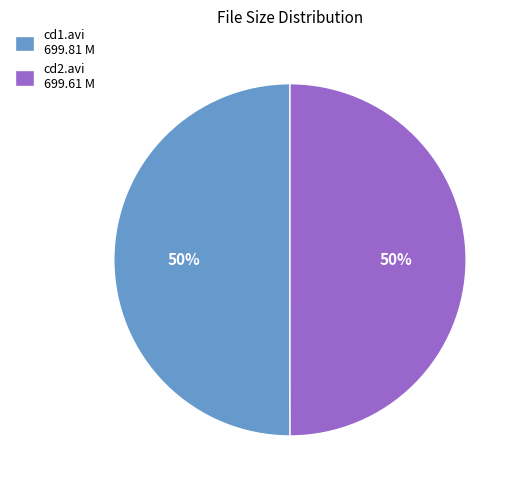

To the nearest percent, what is the average slice percentage?

50%